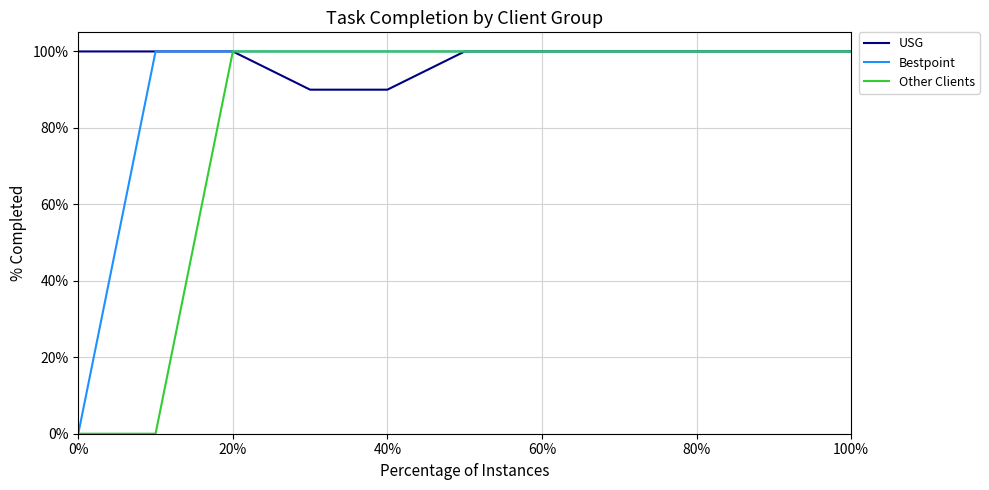

Does the chart have visible grid lines?

Yes